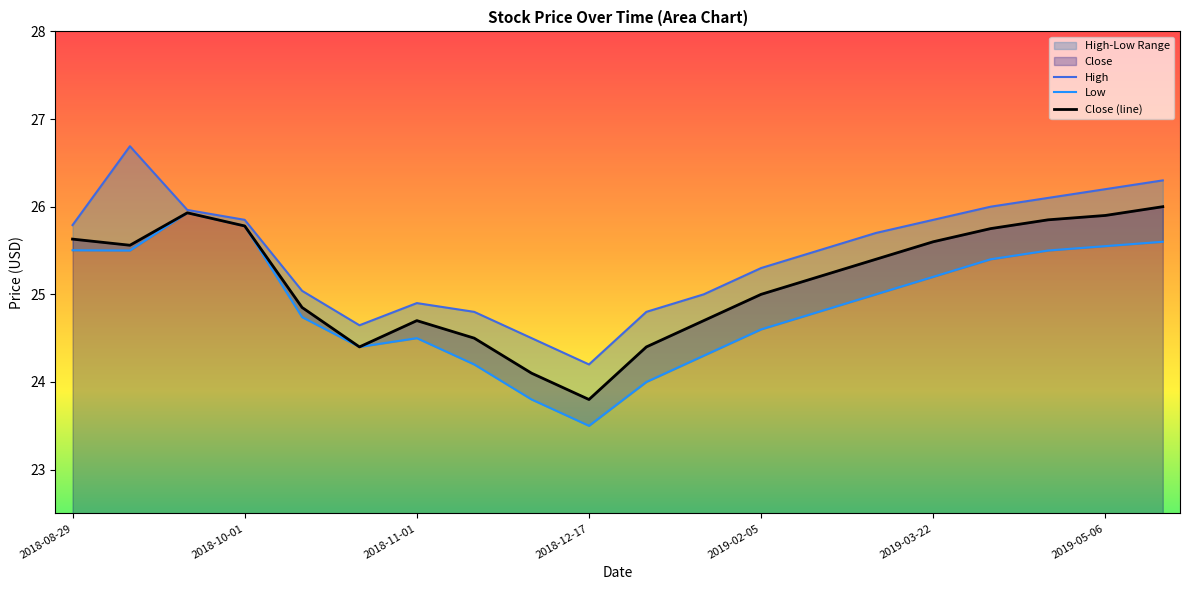

True or false: Low has a value of 17.8 at 17.

False